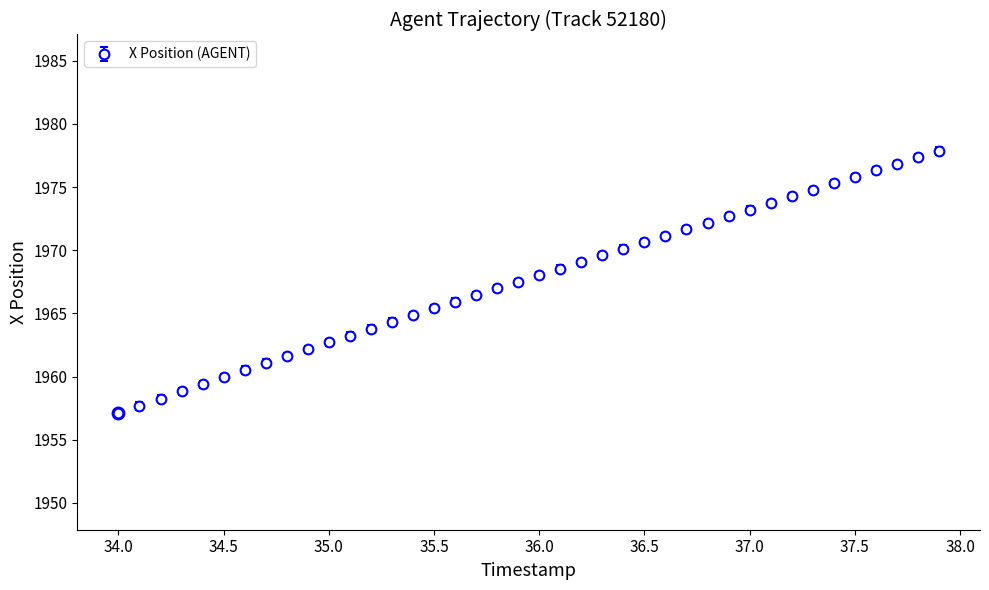

What is the minimum value shown in the chart?

1957.1